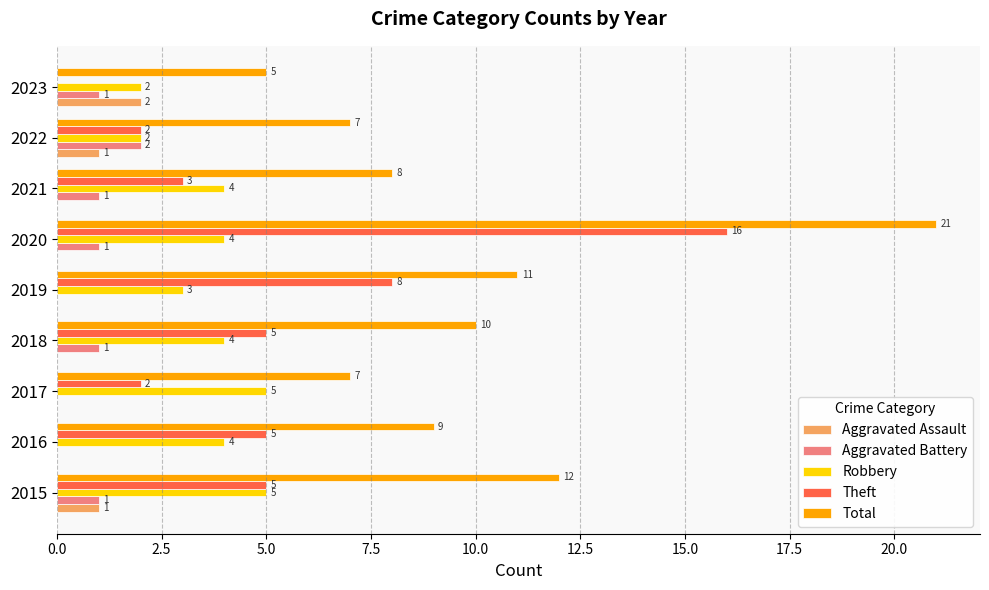

Is it true that Aggravated Battery equals 1 at 2023?

True